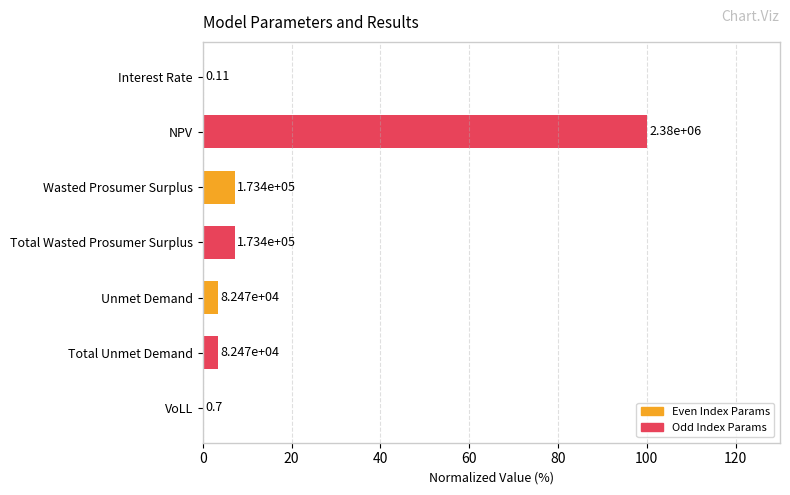

What is the difference between the maximum and minimum values?

100.0